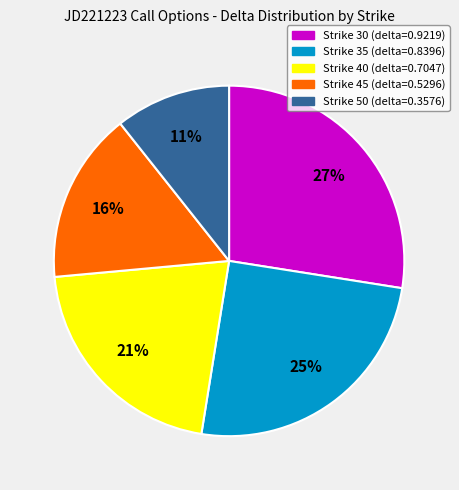

What percentage is the Strike 50 slice, to the nearest percent?

11%